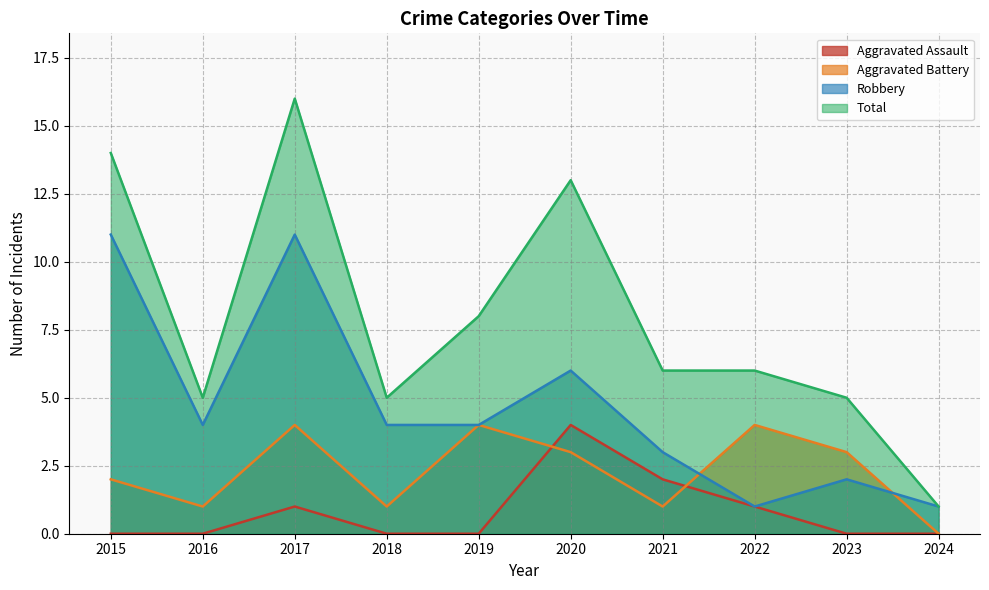

What is the sum of the Total values at 2019 and 2021?

14